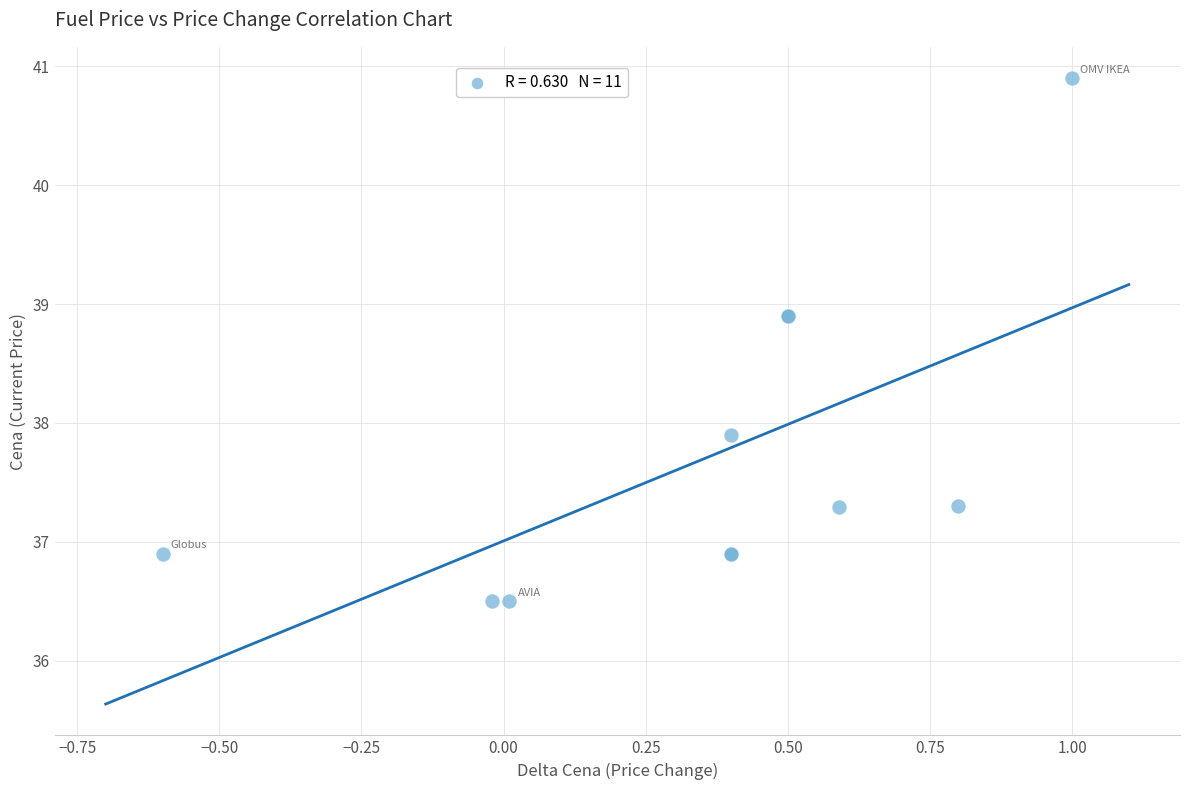

What Y value in the scatter plot is closest to 38?

37.9